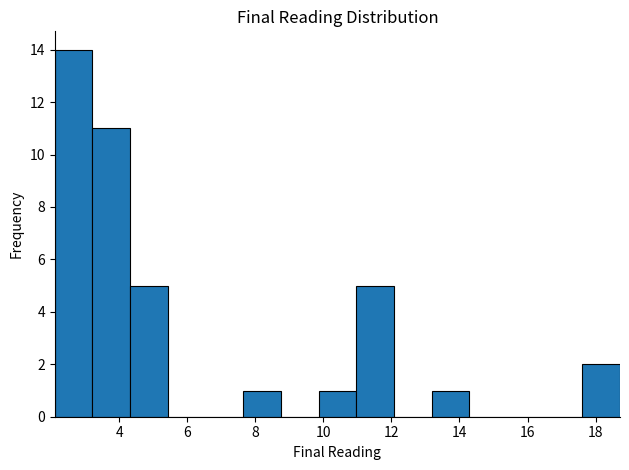

Reading left to right, transcribe this chart: for each bar, give the range it covers on the x-axis and its height. Neither the bar edges nor the heights are printed on the chart, so give them approximately, as read against the axes.

2.2 to 3.2: 14
3.2 to 4.4: 11
4.4 to 5.4: 5
5.4 to 6.6: 0
6.6 to 7.6: 0
7.6 to 8.8: 1
8.8 to 9.8: 0
9.8 to 11.0: 1
11.0 to 12.0: 5
12.0 to 13.2: 0
13.2 to 14.2: 1
14.2 to 15.4: 0
15.4 to 16.6: 0
16.6 to 17.6: 0
17.6 to 18.8: 2